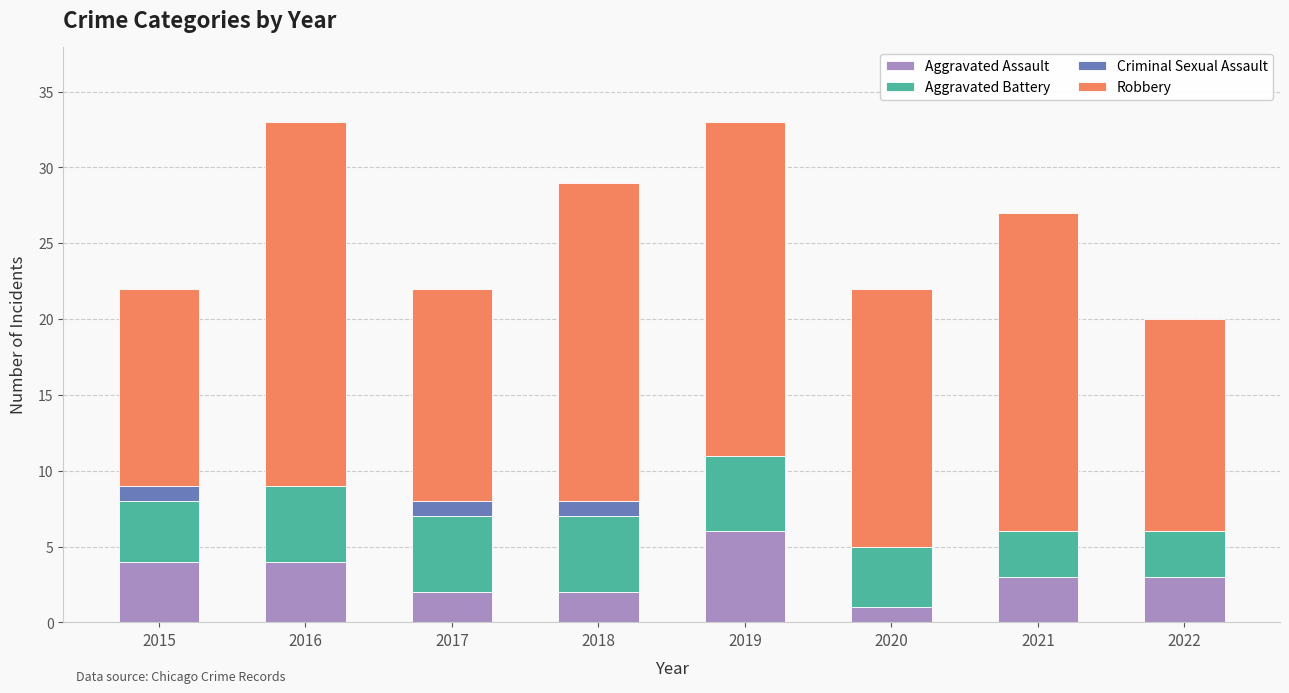

What is the total value across all series at 2018?

29